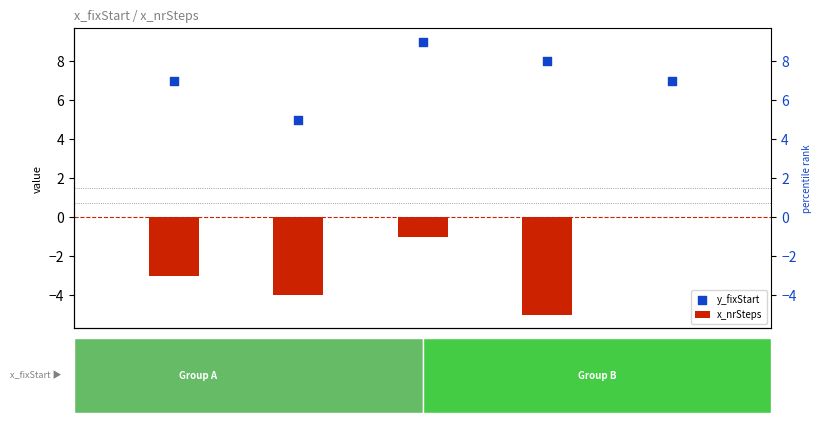

What are all the series names shown in the legend?

x_nrSteps, y_fixStart